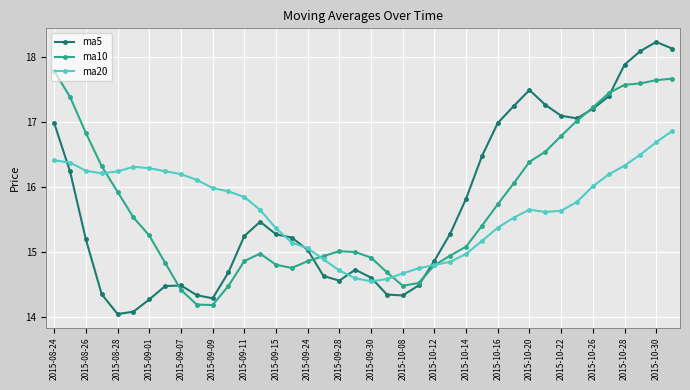

True or false: ma5 has more than 1 points higher than both neighbors.

True